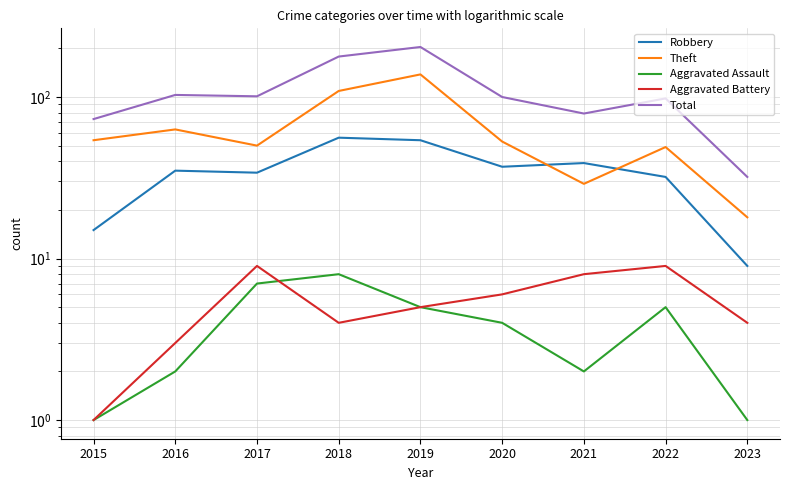

Where is the first local maximum for Aggravated Battery?

2017